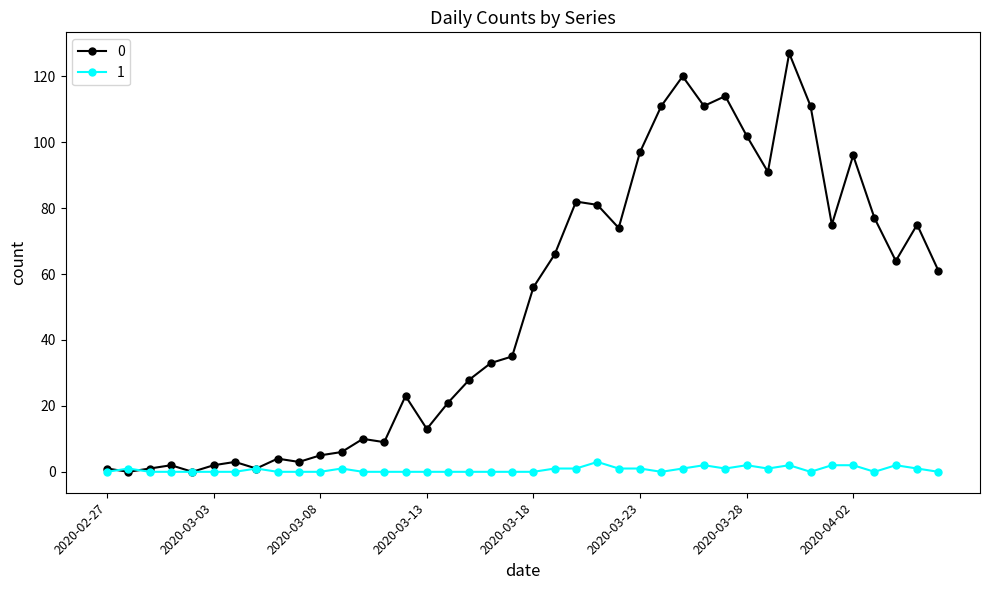

Rank the series by their average value, from lowest to highest.

1, 0